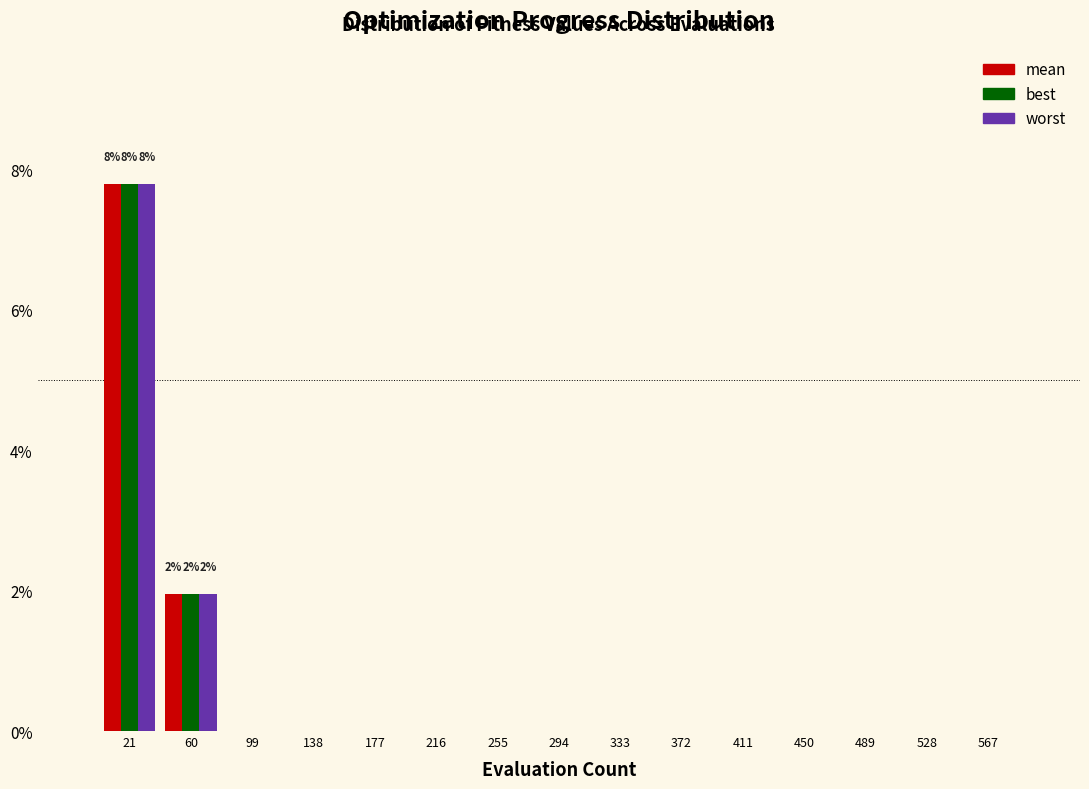

In the best series, which range on the x-axis has the tallest bar?

2 to 41